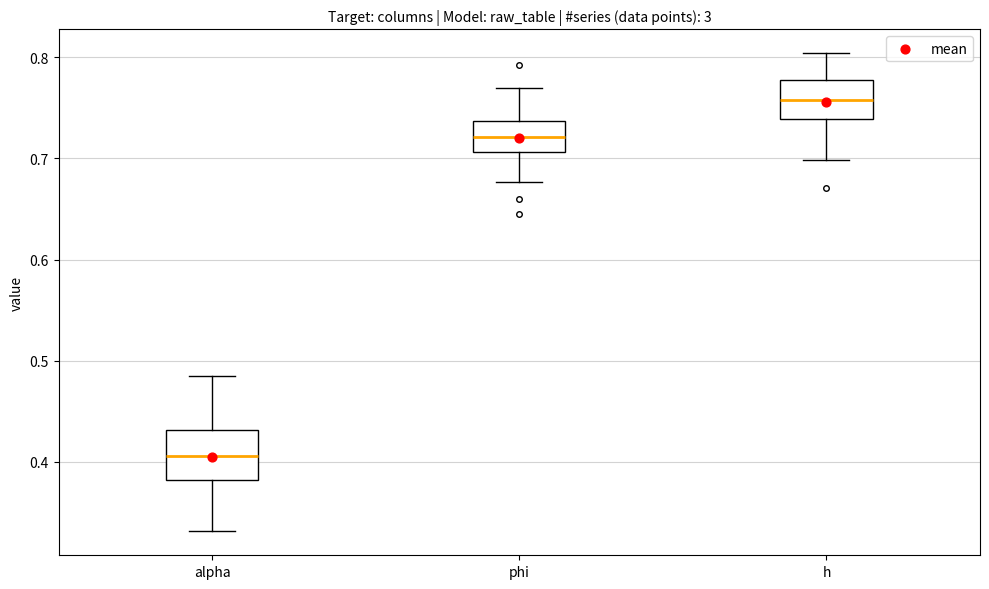

Which box has the lowest median line?

alpha